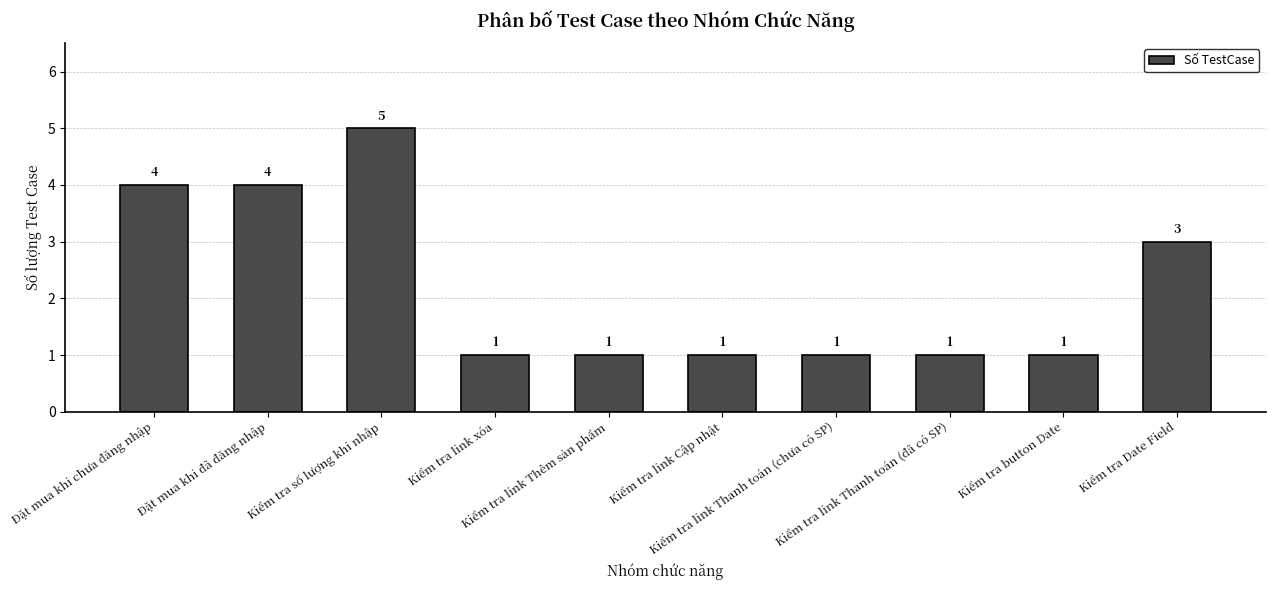

How many categories are shown in the chart?

10